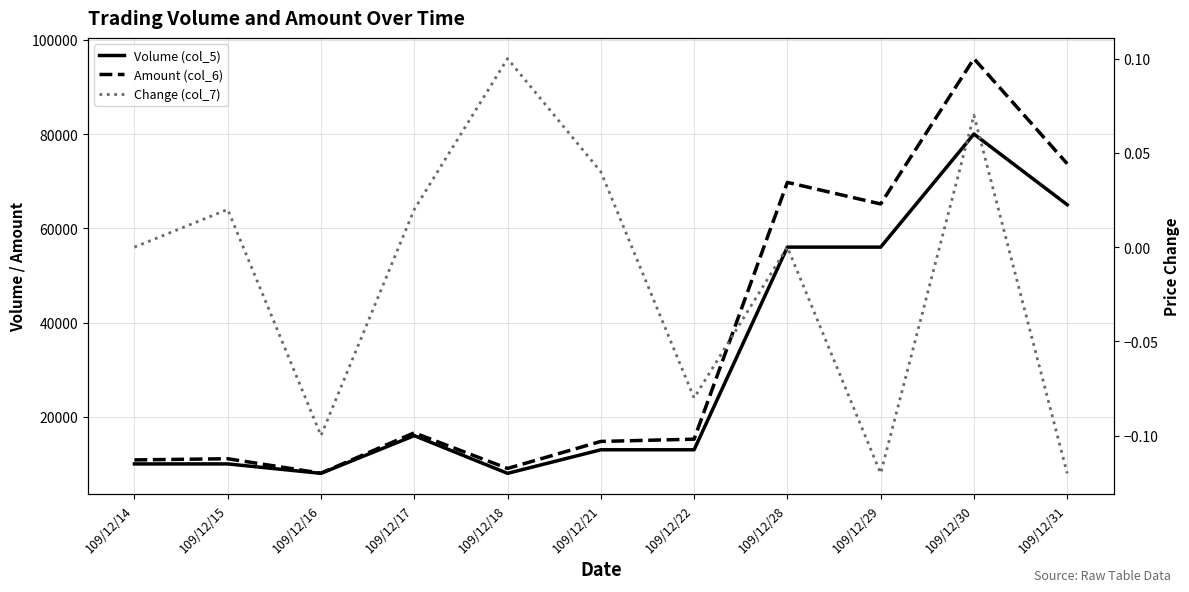

Reading right to left, extract all data points from this chart.

Volume (col_5): 109/12/31=65000.0	109/12/30=80000.0	109/12/29=56000.0	109/12/28=56000.0	109/12/22=13000.0	109/12/21=13000.0	109/12/18=8000.0	109/12/17=16000.0	109/12/16=8000.0	109/12/15=10000.0	109/12/14=10000.0
Amount (col_6): 109/12/31=73700.0	109/12/30=96000.0	109/12/29=65160.0	109/12/28=69740.0	109/12/22=15250.0	109/12/21=14770.0	109/12/18=9040.0	109/12/17=16600.0	109/12/16=8040.0	109/12/15=11100.0	109/12/14=10850.0
Change (col_7): 109/12/31=-0.1	109/12/30=0.1	109/12/29=-0.1	109/12/28=0.0	109/12/22=-0.1	109/12/21=0.0	109/12/18=0.1	109/12/17=0.0	109/12/16=-0.1	109/12/15=0.0	109/12/14=0.0